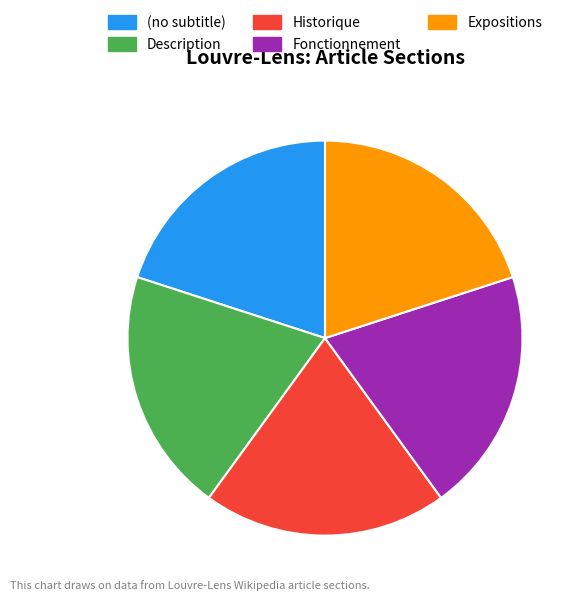

Is Fonctionnement the majority of the pie?

No